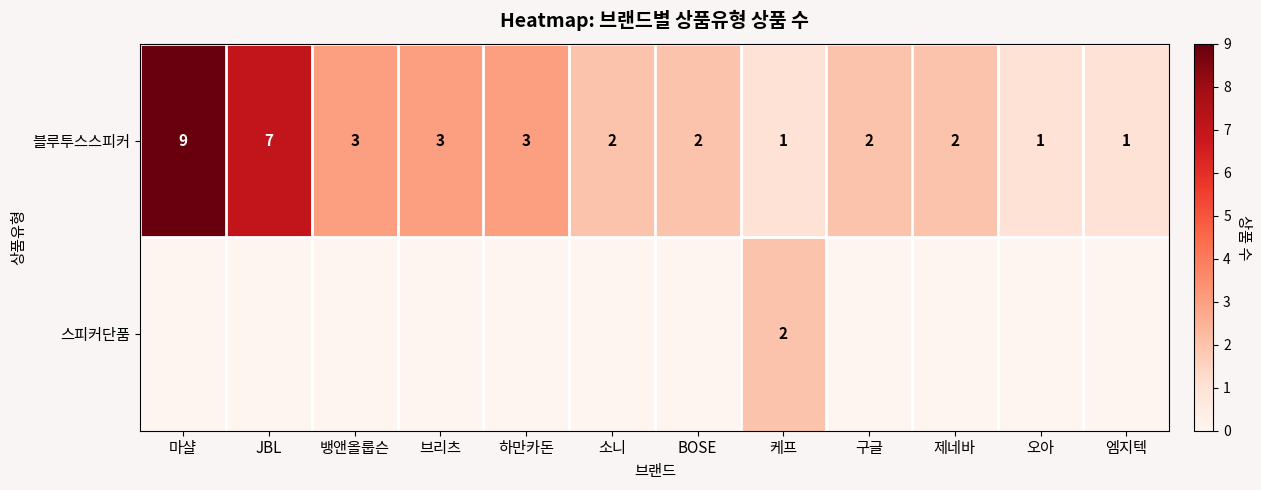

At 케프, list the series in order from largest to smallest.

스피커단품, 블루투스스피커